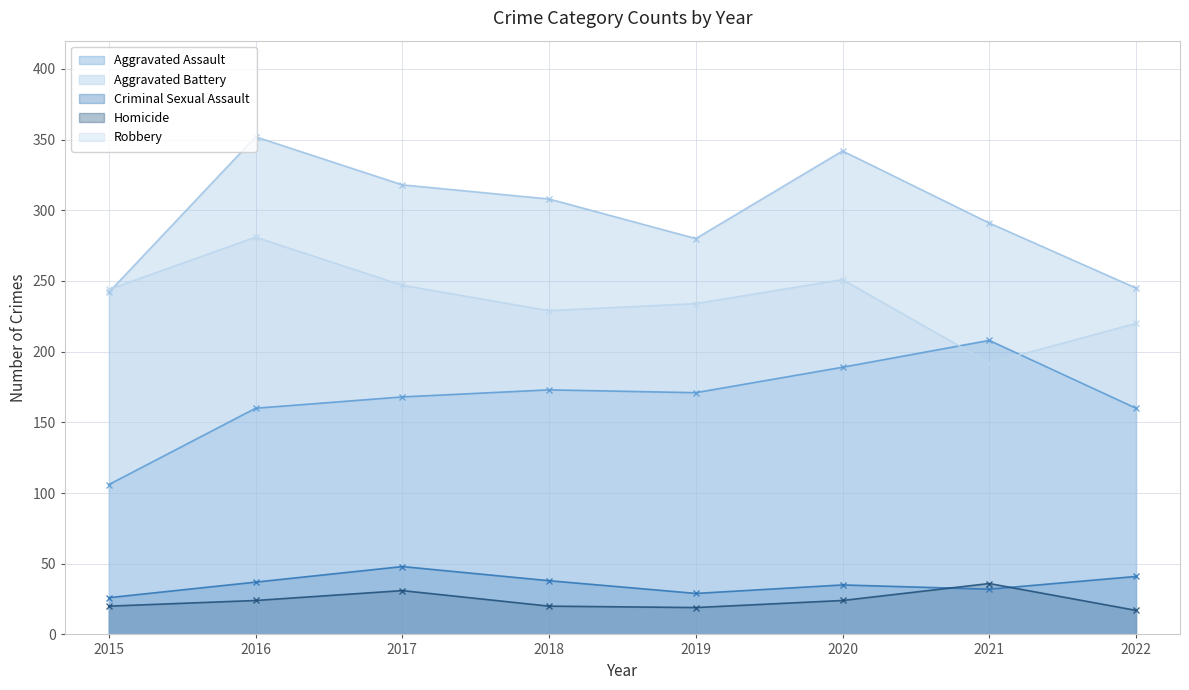

True or false: Robbery and Criminal Sexual Assault cross at least once.

False